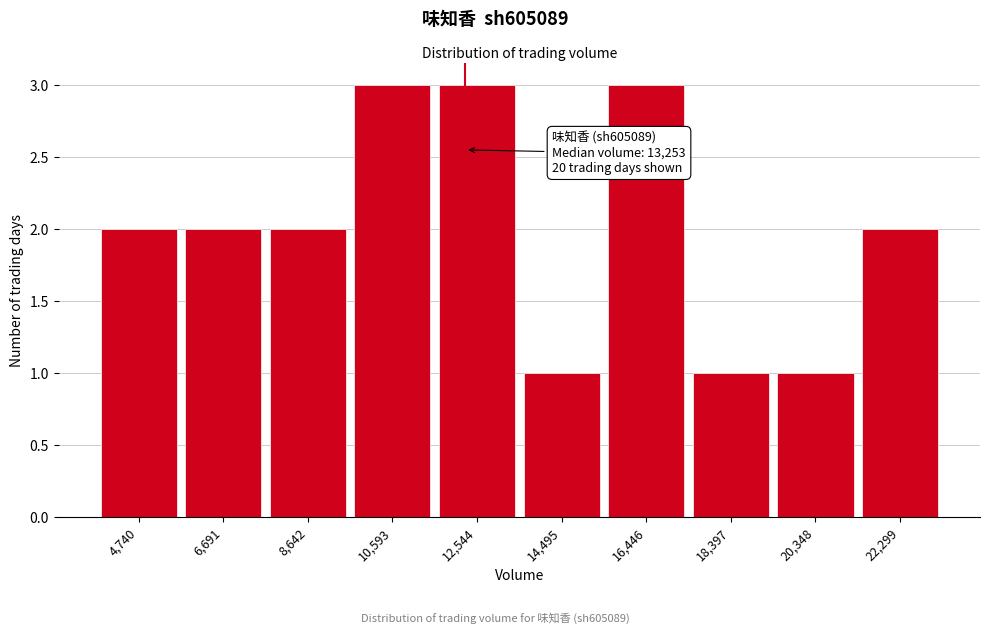

Reading left to right, what are all the values shown in this chart?

2	2	2	3	3	1	3	1	1	2